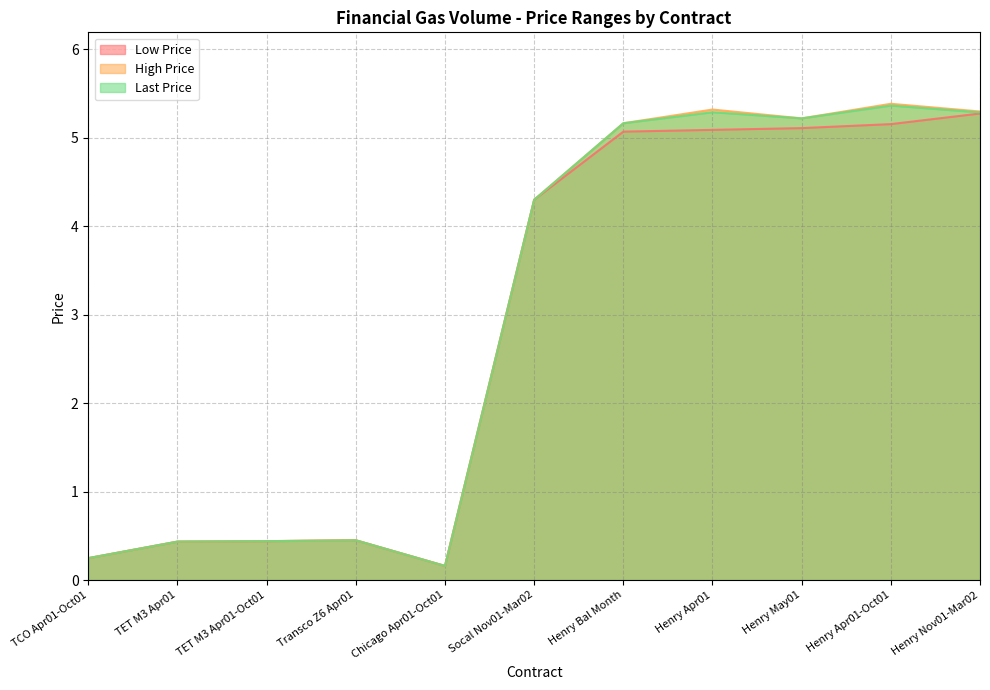

True or false: High Price and Last Price intersect in this chart.

False